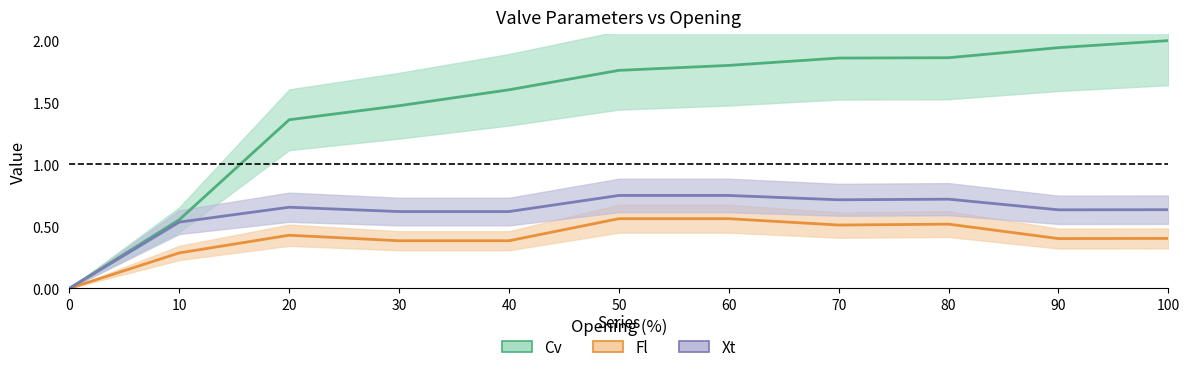

The Fl series shows 0.4 at 20. True or false?

True